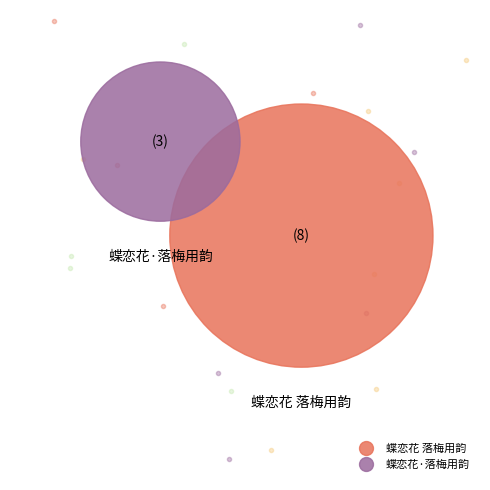

Rank the categories by value from lowest to highest.

蝶恋花·落梅用韵, 蝶恋花 落梅用韵